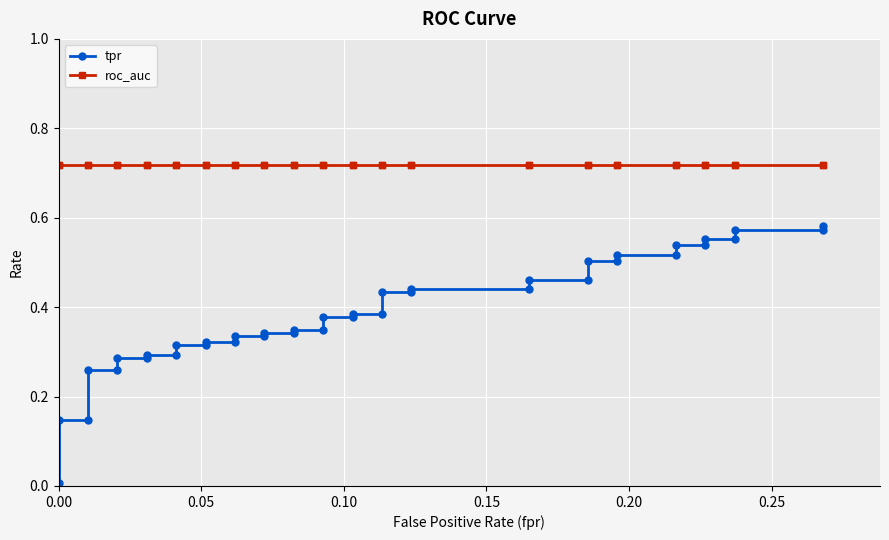

True or false: tpr has a value of 0.2 at 7.

False